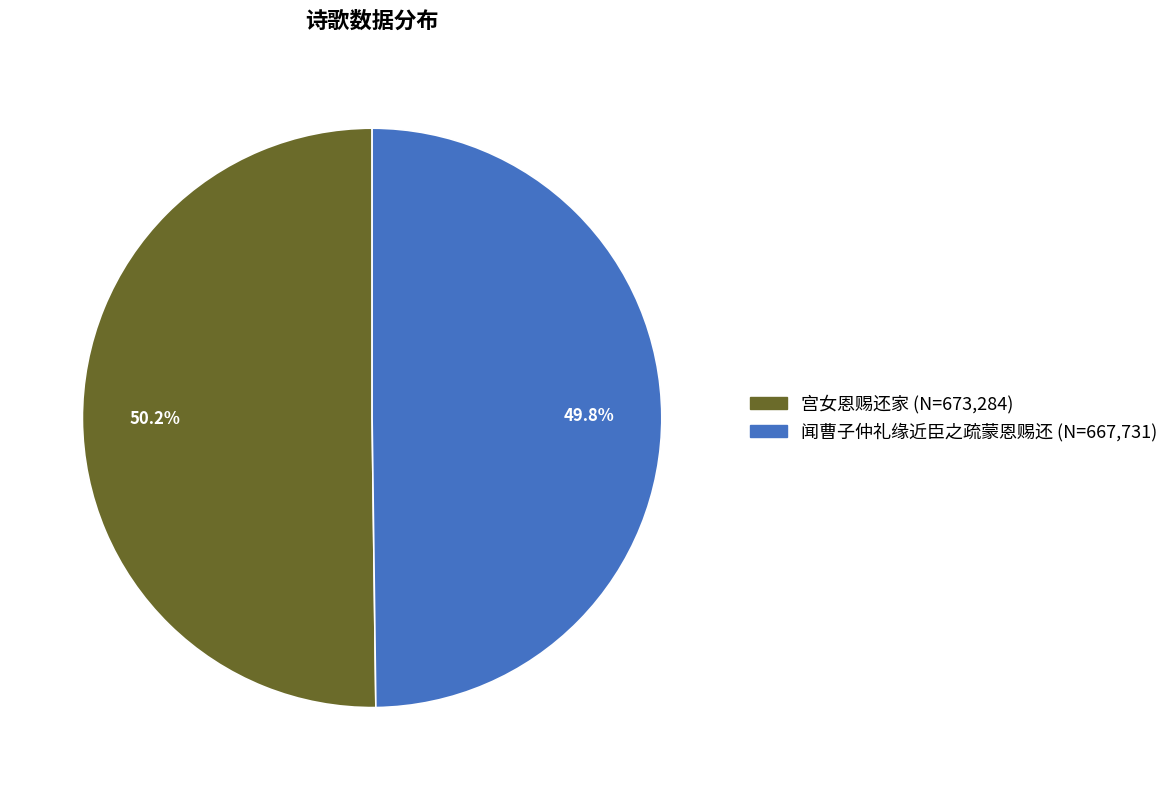

Is it true that 闻曹子仲礼缘近臣之疏蒙恩赐还 is 41% of the pie?

False